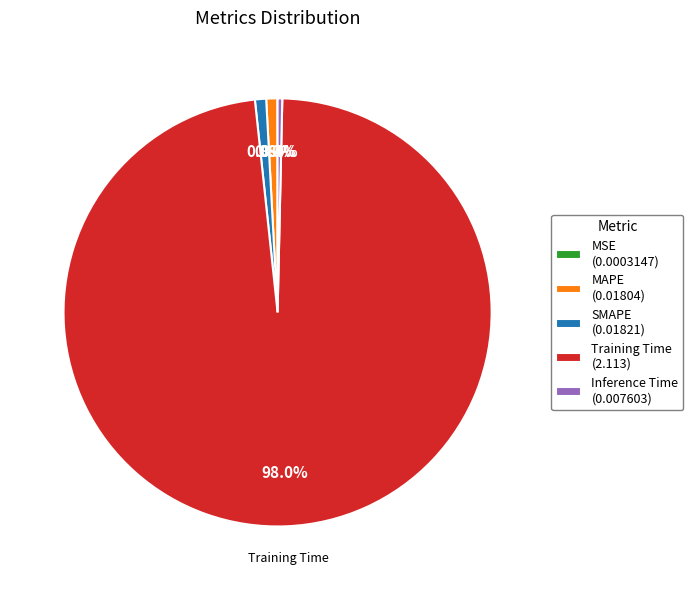

Does Training Time (2.113) account for over 50% of the chart?

Yes